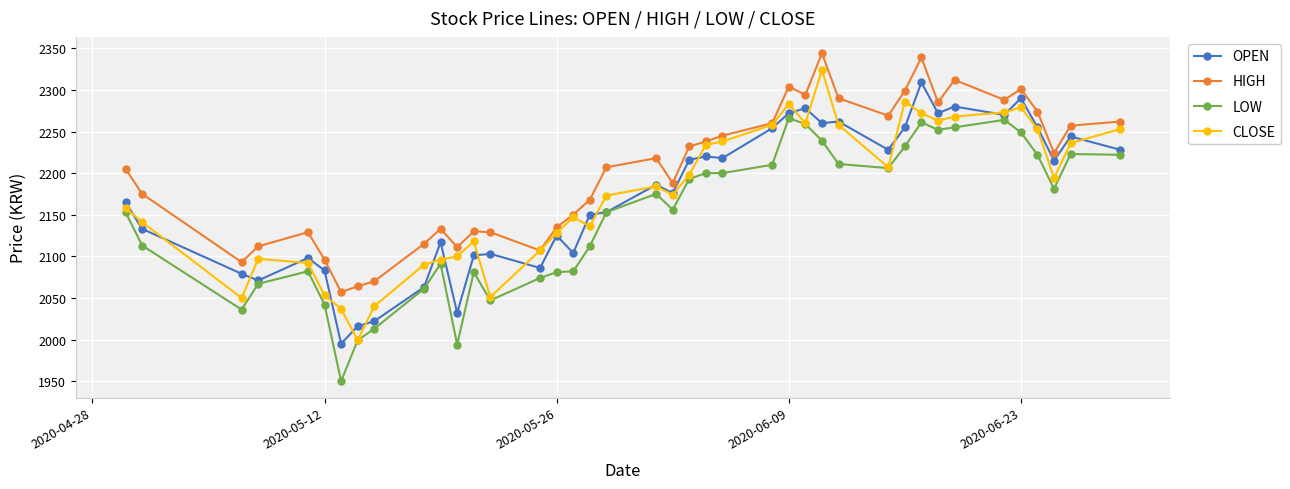

What is the lowest value of the OPEN series?

1995